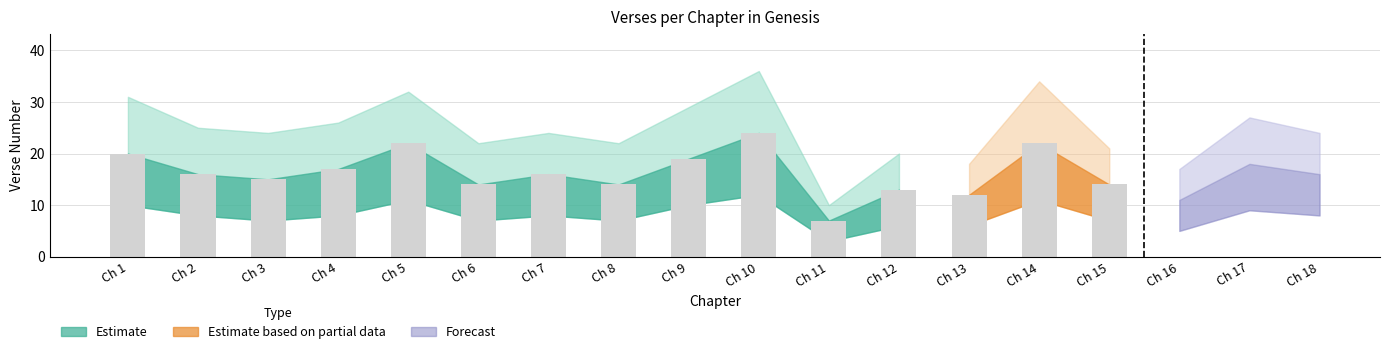

True or false: mid_verse has a value of 15 at 3.

True